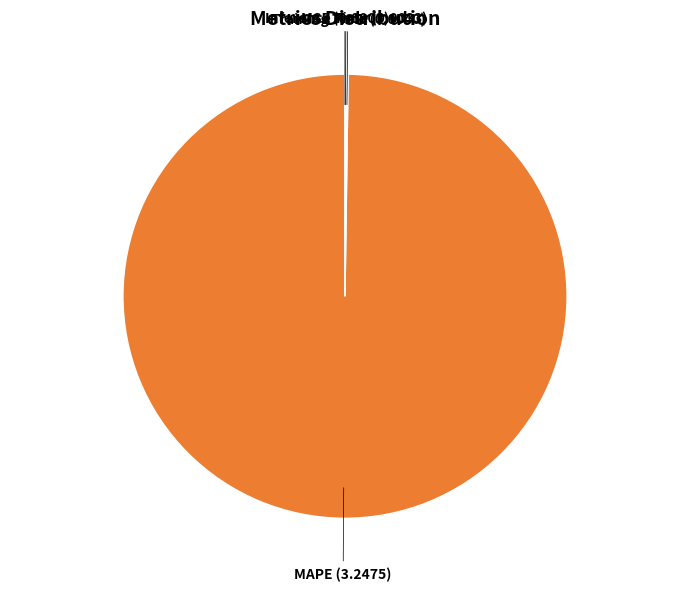

Is there any slice that represents more than half of the pie?

Yes